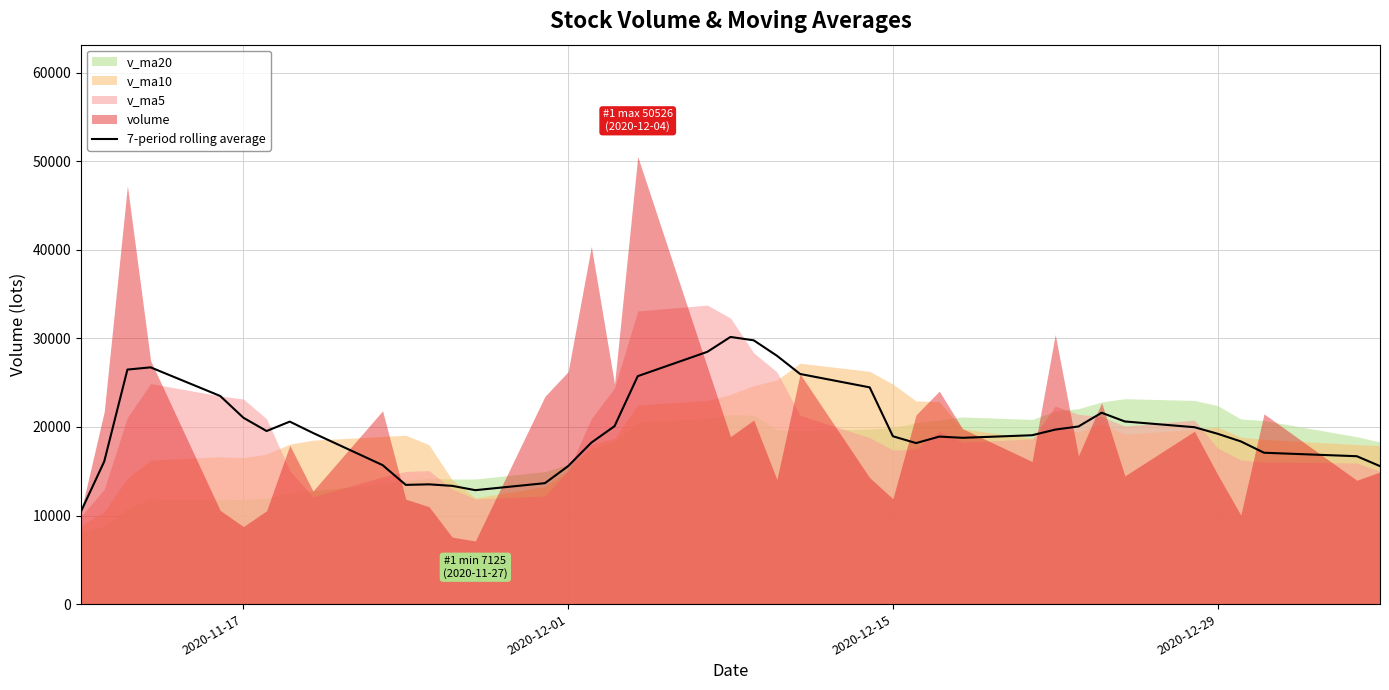

What is the lowest value of the 7-period rolling average series?

10472.0